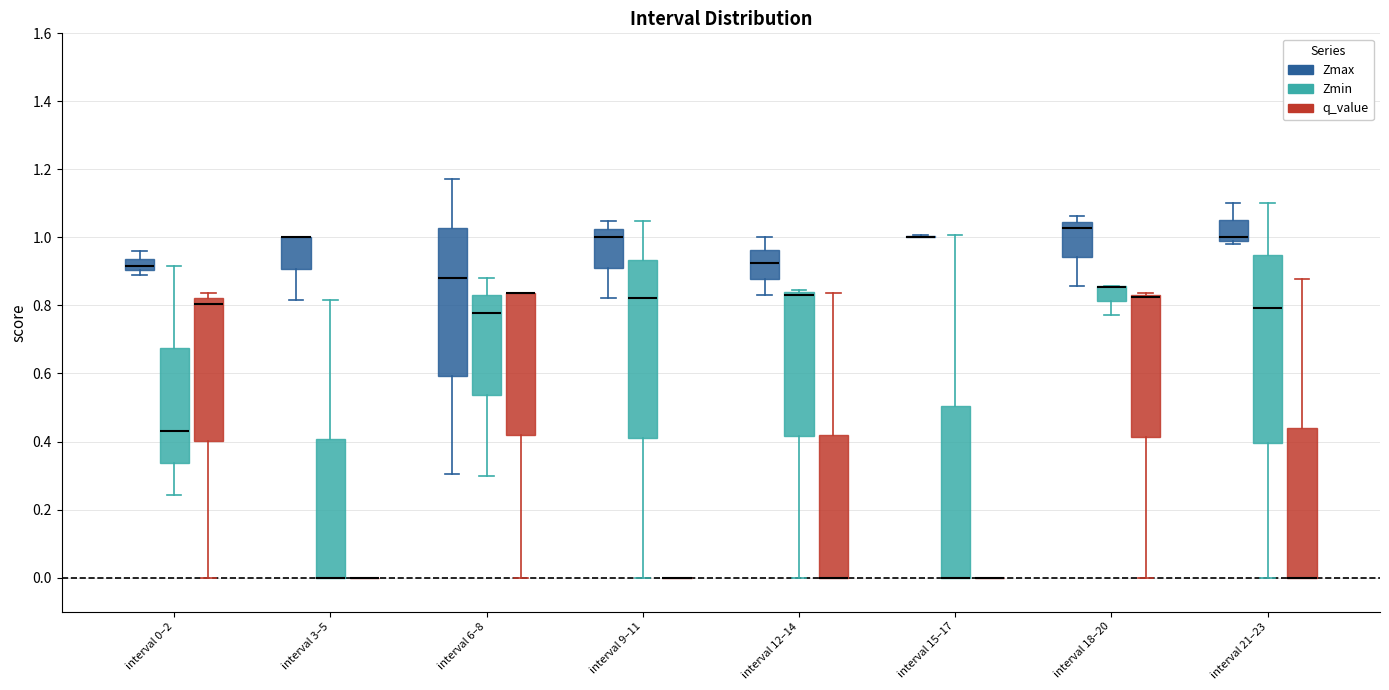

Reading left to right, transcribe this box plot: for each box, give where its median line is, the range the box spans, and where its two whiskers end, as read against the y-axis. The values are not printed on the chart, so give them approximately, as read against the axis.

interval 0–2 (Zmax): median 0.92, box 0.90 to 0.94, whiskers 0.88 to 0.96
interval 0–2 (Zmin): median 0.44, box 0.34 to 0.68, whiskers 0.24 to 0.92
interval 0–2 (q_value): median 0.80, box 0.40 to 0.82, whiskers 0.00 to 0.84
interval 3–5 (Zmax): median 1.00 (drawn on the box's upper edge), box 0.90 to 1.00, whiskers 0.82 to 1.00
interval 3–5 (Zmin): median 0.00 (drawn on the box's lower edge), box 0.00 to 0.40, whiskers 0.00 to 0.82
interval 3–5 (q_value): box collapsed to a line at 0.00, whiskers 0.00 to 0.00
interval 6–8 (Zmax): median 0.88, box 0.60 to 1.02, whiskers 0.30 to 1.18
interval 6–8 (Zmin): median 0.78, box 0.54 to 0.82, whiskers 0.30 to 0.88
interval 6–8 (q_value): median 0.84 (drawn on the box's upper edge), box 0.42 to 0.84, whiskers 0.00 to 0.84
interval 9–11 (Zmax): median 1.00, box 0.92 to 1.02, whiskers 0.82 to 1.04
interval 9–11 (Zmin): median 0.82, box 0.42 to 0.94, whiskers 0.00 to 1.04
interval 9–11 (q_value): box collapsed to a line at 0.00, whiskers 0.00 to 0.00
interval 12–14 (Zmax): median 0.92, box 0.88 to 0.96, whiskers 0.84 to 1.00
interval 12–14 (Zmin): median 0.84 (just below the box's upper edge), box 0.42 to 0.84, whiskers 0.00 to 0.84 (just above the box's upper edge)
interval 12–14 (q_value): median 0.00 (drawn on the box's lower edge), box 0.00 to 0.42, whiskers 0.00 to 0.84
interval 15–17 (Zmax): box collapsed to a line at 1.00, whiskers 1.00 to 1.00
interval 15–17 (Zmin): median 0.00 (drawn on the box's lower edge), box 0.00 to 0.50, whiskers 0.00 to 1.00
interval 15–17 (q_value): box collapsed to a line at 0.00, whiskers 0.00 to 0.00
interval 18–20 (Zmax): median 1.02, box 0.94 to 1.04, whiskers 0.86 to 1.06
interval 18–20 (Zmin): median 0.86 (drawn on the box's upper edge), box 0.82 to 0.86, whiskers 0.78 to 0.86
interval 18–20 (q_value): median 0.82 (drawn on the box's upper edge), box 0.42 to 0.84, whiskers 0.00 to 0.84 (just above the box's upper edge)
interval 21–23 (Zmax): median 1.00 (just above the box's lower edge), box 1.00 to 1.06, whiskers 0.98 to 1.10
interval 21–23 (Zmin): median 0.80, box 0.40 to 0.94, whiskers 0.00 to 1.10
interval 21–23 (q_value): median 0.00 (drawn on the box's lower edge), box 0.00 to 0.44, whiskers 0.00 to 0.88